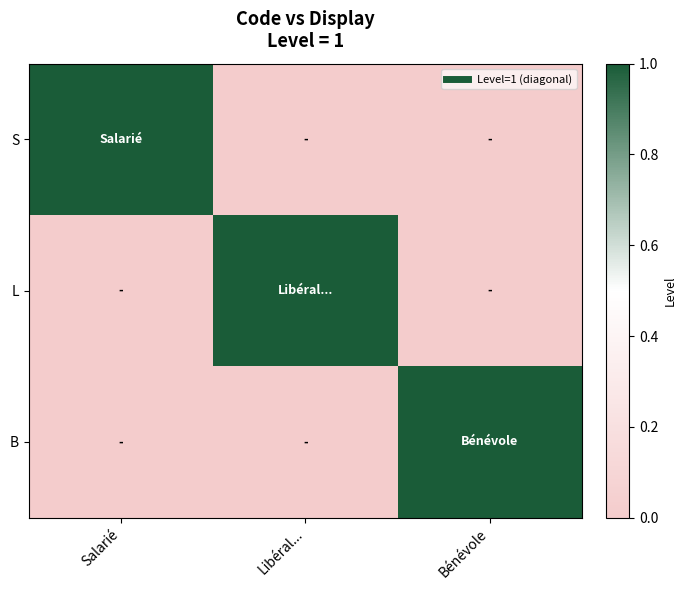

At which category is the sum across all series the highest?

Salarié